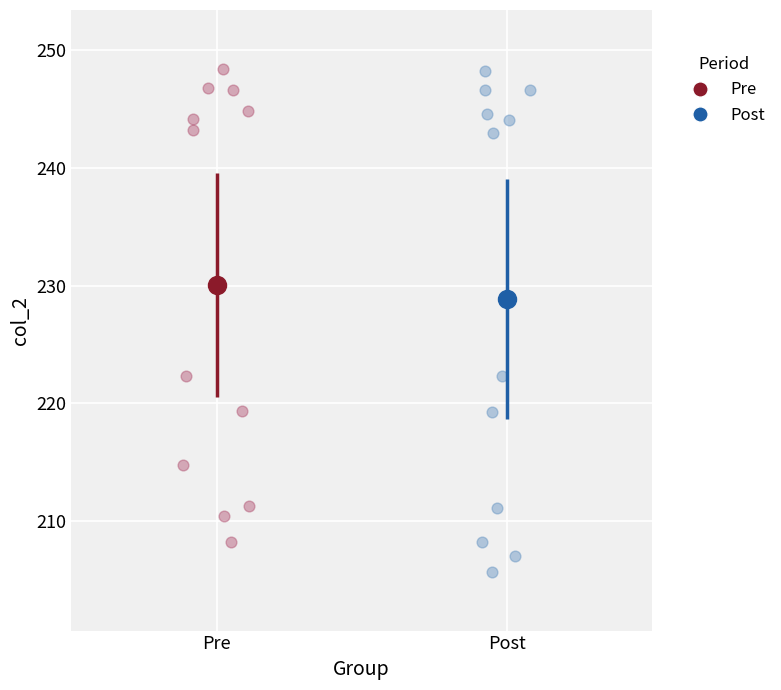

Which series reaches the minimum Y coordinate?

Post